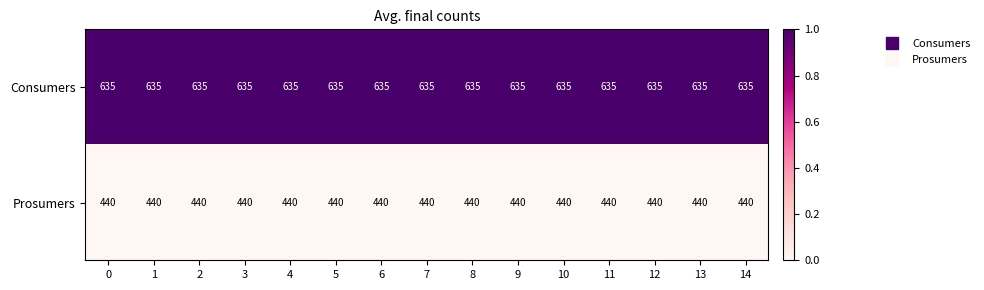

Rank the series by their maximum value, from highest to lowest.

Consumers, Prosumers